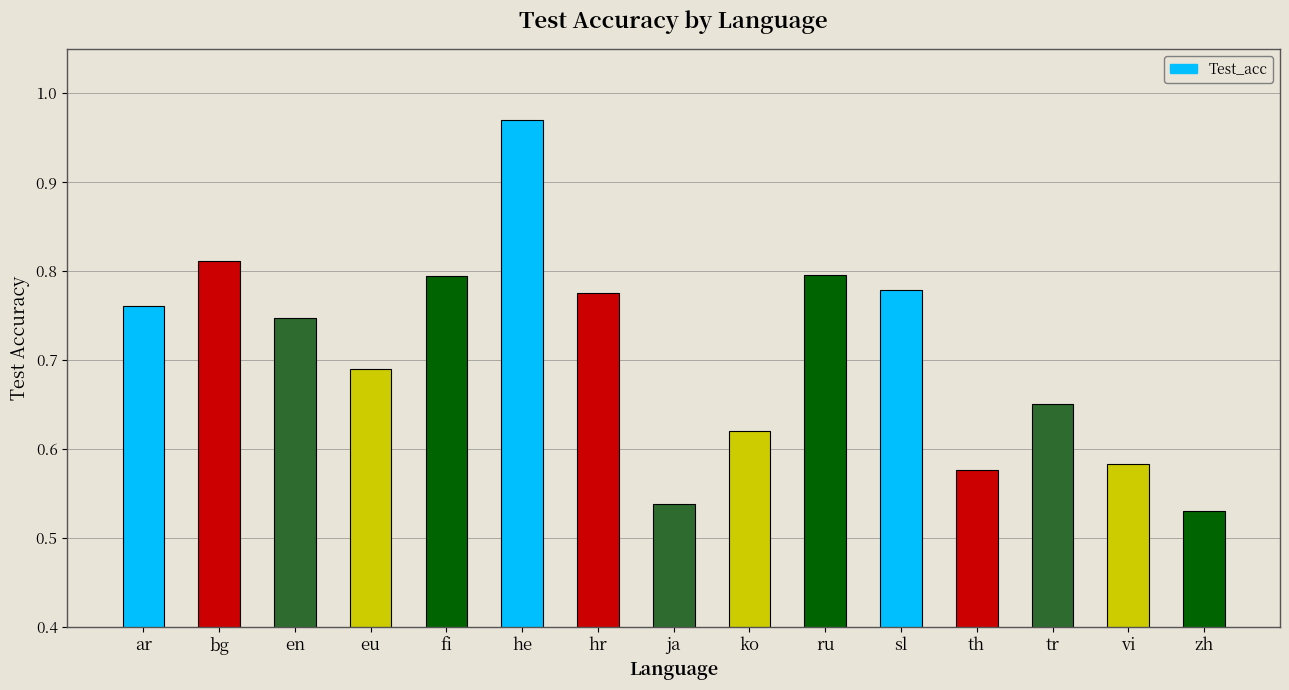

What is the label of the 3rd bar from the right?

tr